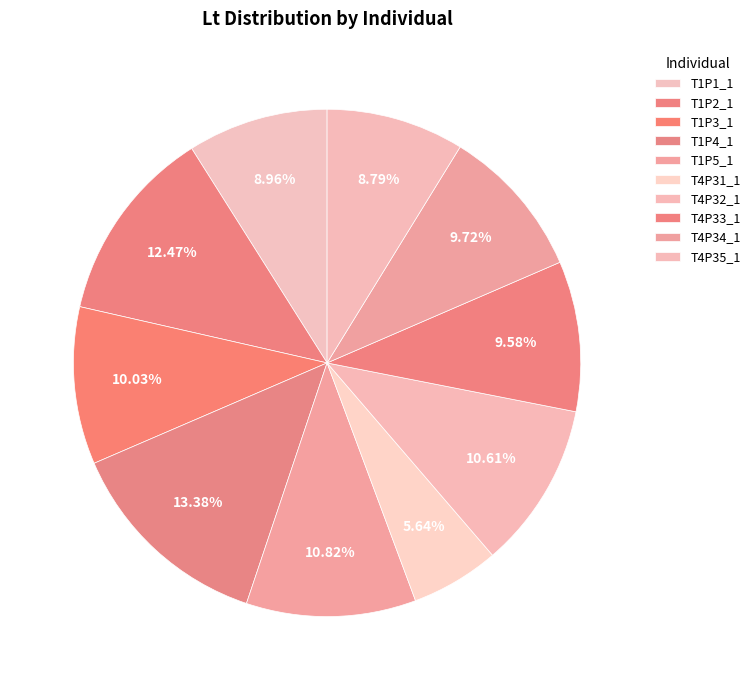

Is it true that T1P3_1 is 4% of the pie?

False